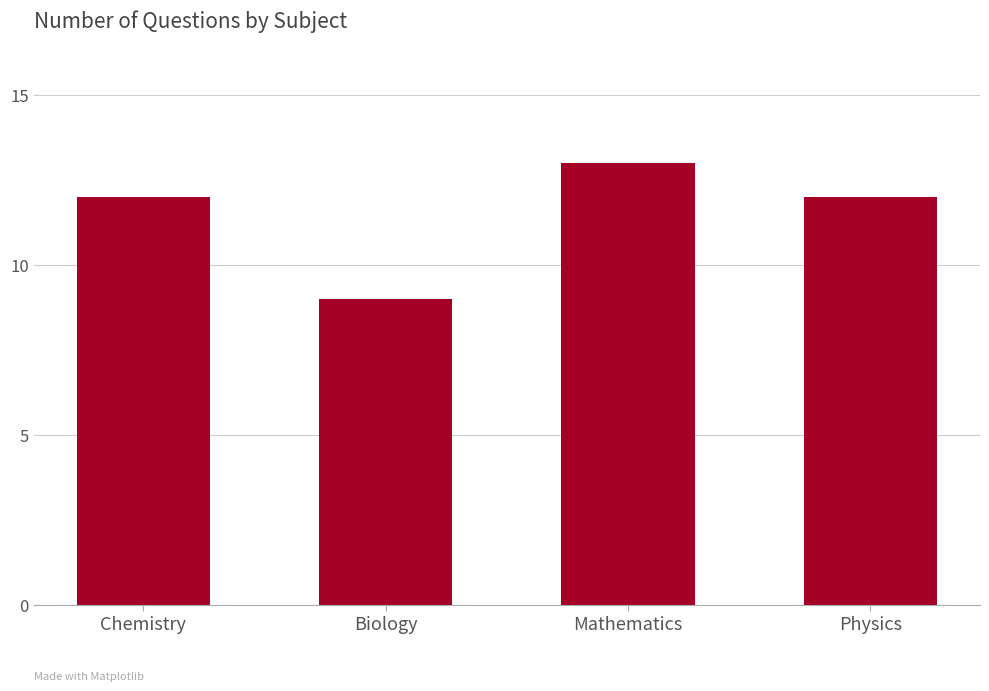

The value at Mathematics is 21. True or false?

False